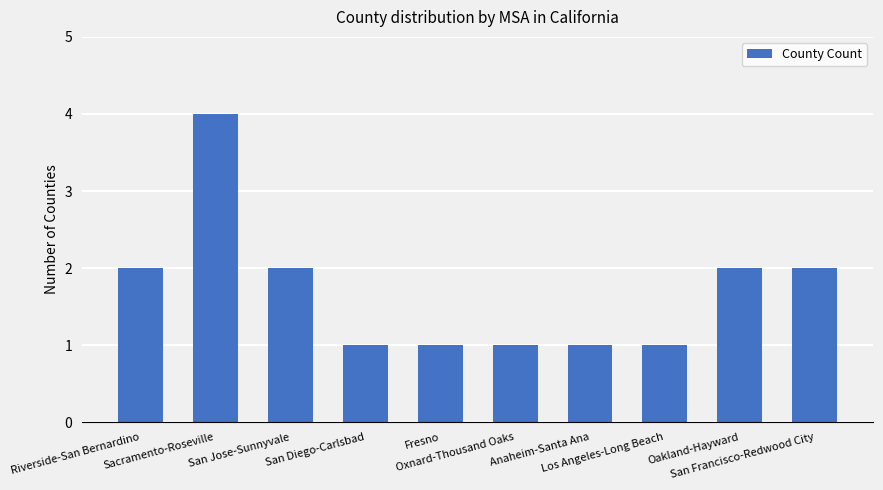

What is the ratio of the value at San Jose-Sunnyvale to the value at Anaheim-Santa Ana?

2.0